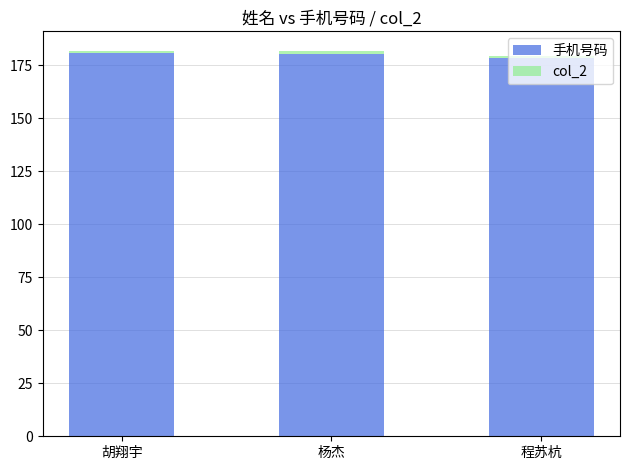

The 手机号码 series shows 309.8 at 程苏杭. True or false?

False